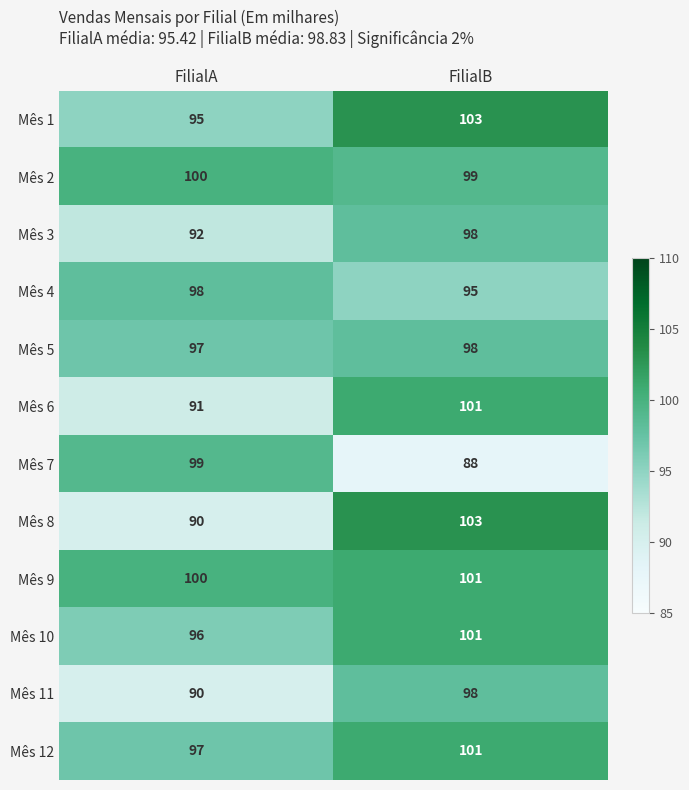

What is the sum of the Mês 6 values at FilialB and FilialA?

192